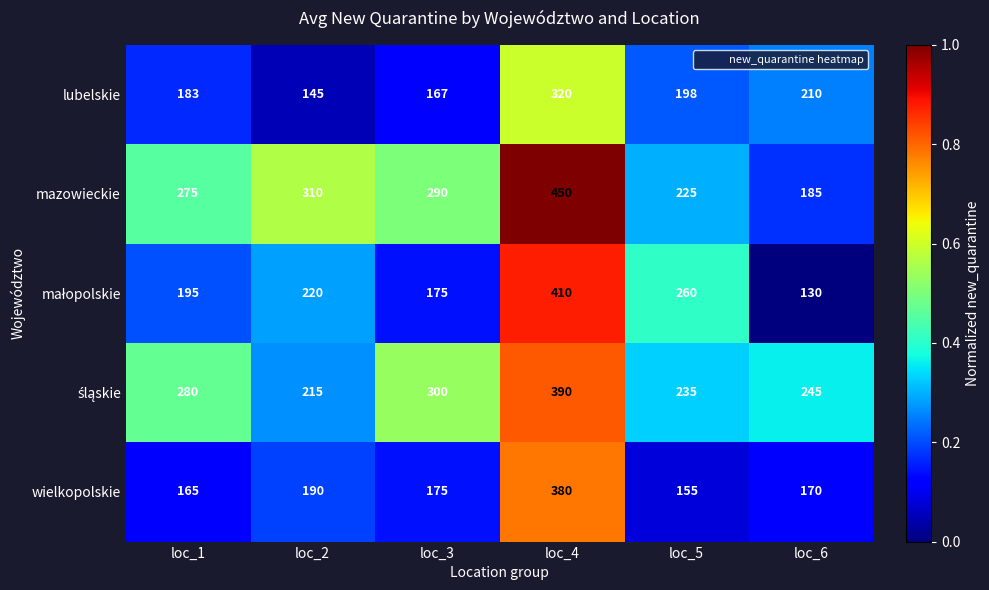

Which category has the highest value across all series?

loc_4